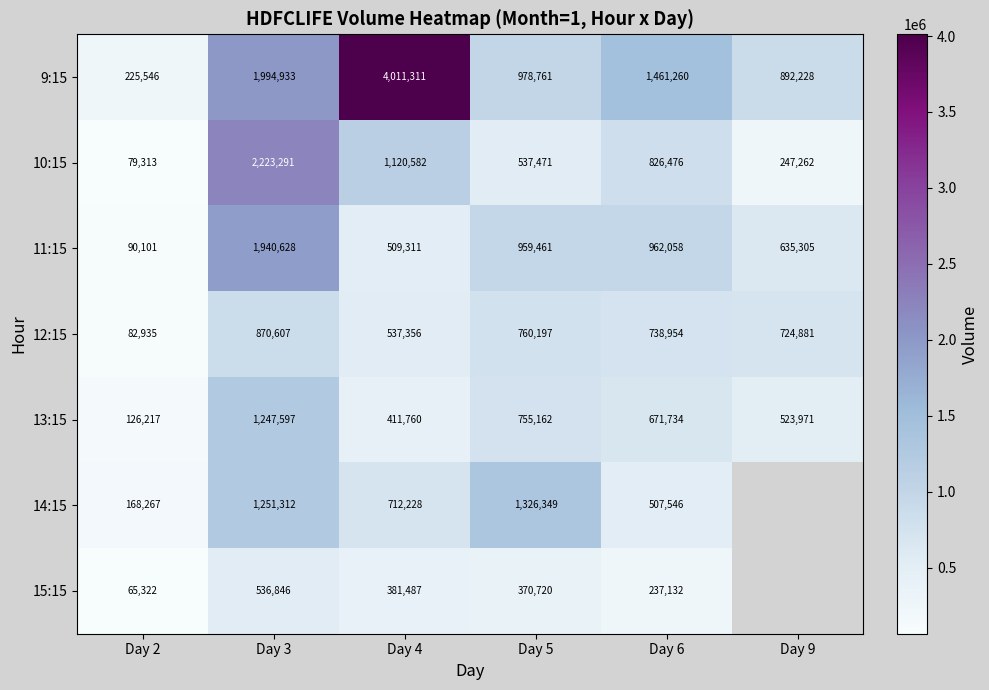

Read the 12:15 value at Day 4, to the nearest 100.

537400